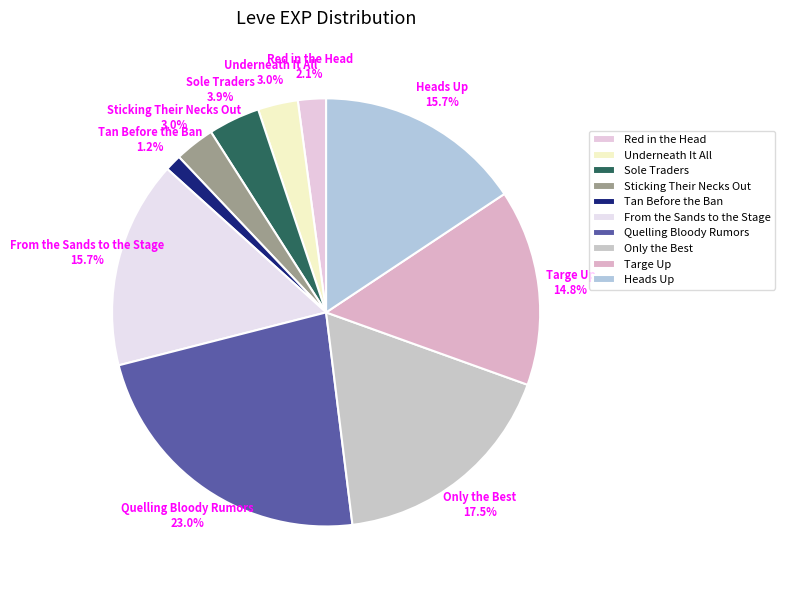

How many slices are in this pie chart?

10